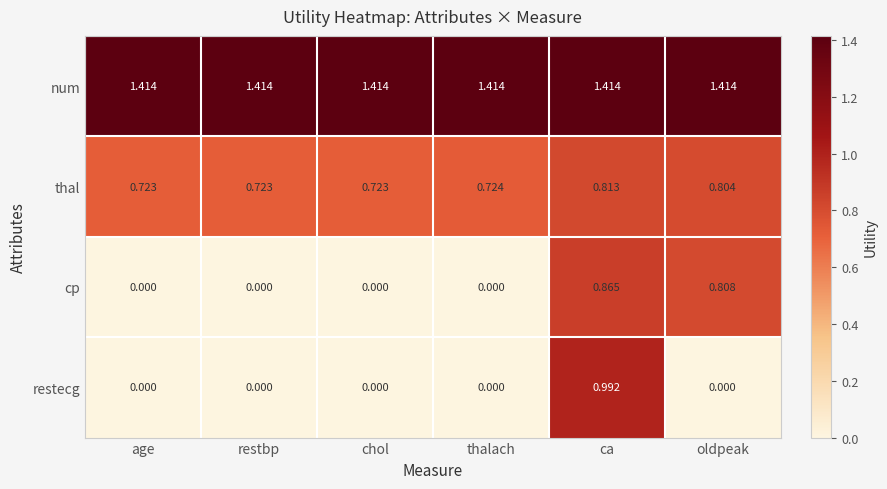

Which series has the largest total across all categories?

num